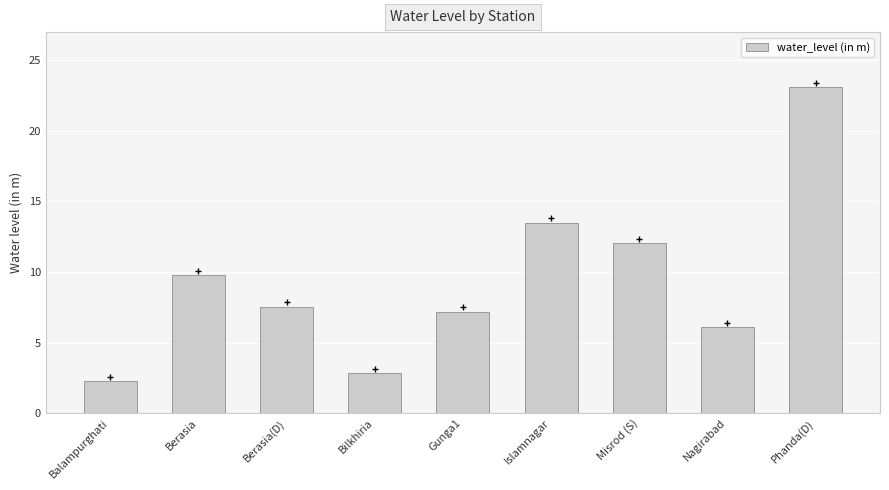

What is the label of the 4th bar from the left?

Bilkhiria